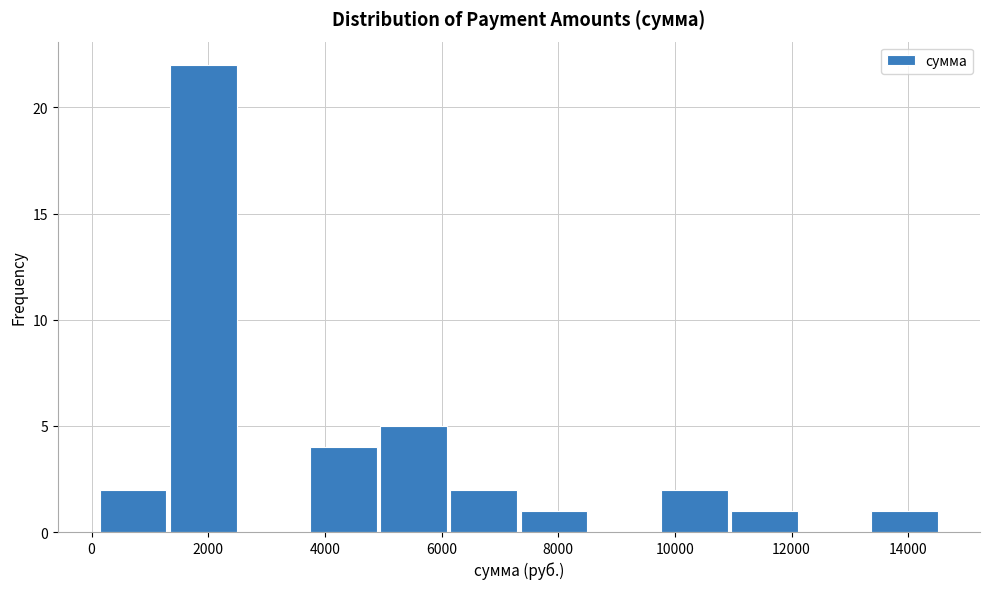

What is the height of the bar covering 11000 to 12200 on the x-axis? Neither the bar edges nor the heights are printed on the chart, so give them approximately, as read against the axes.

1